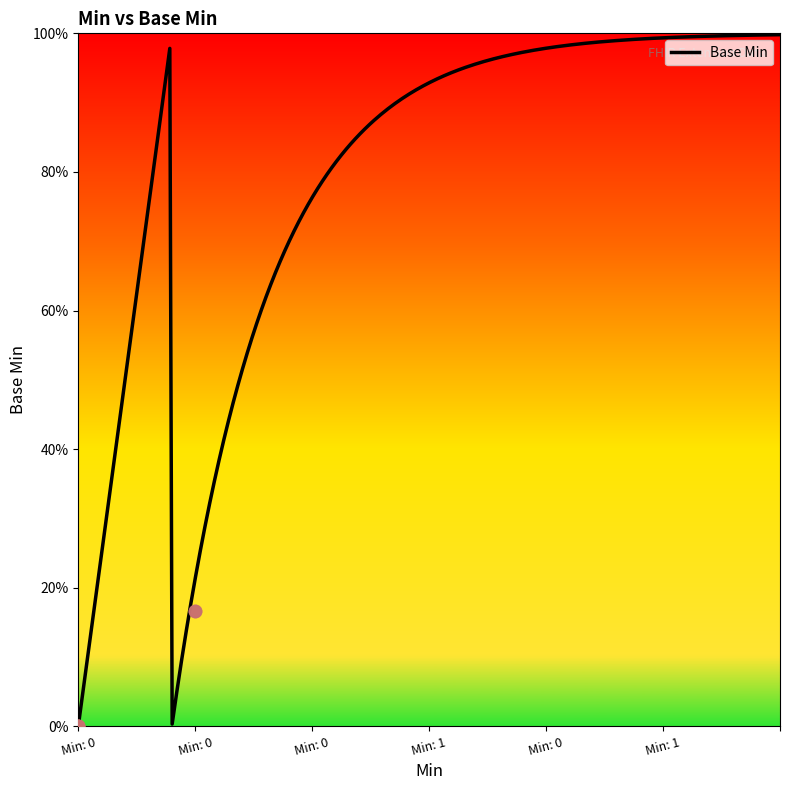

What is the change in value from 0 to 1?

+1